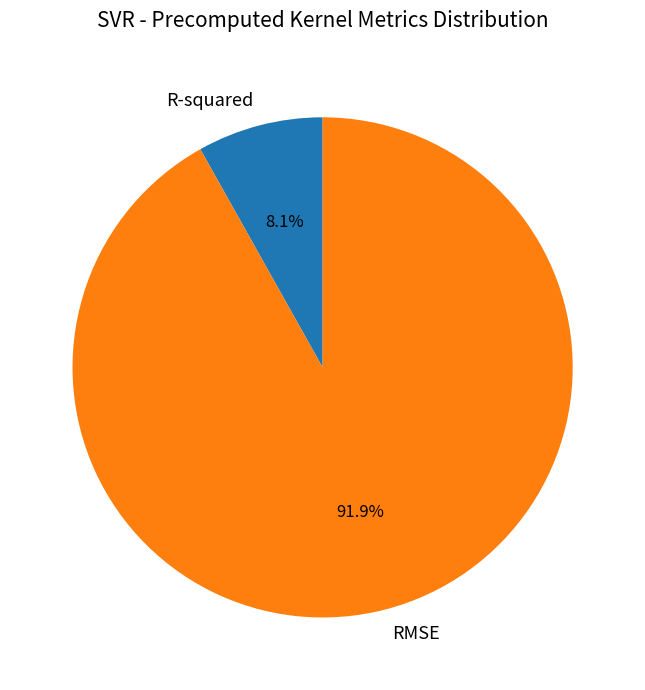

Is the sum of R-squared and RMSE greater than half?

Yes